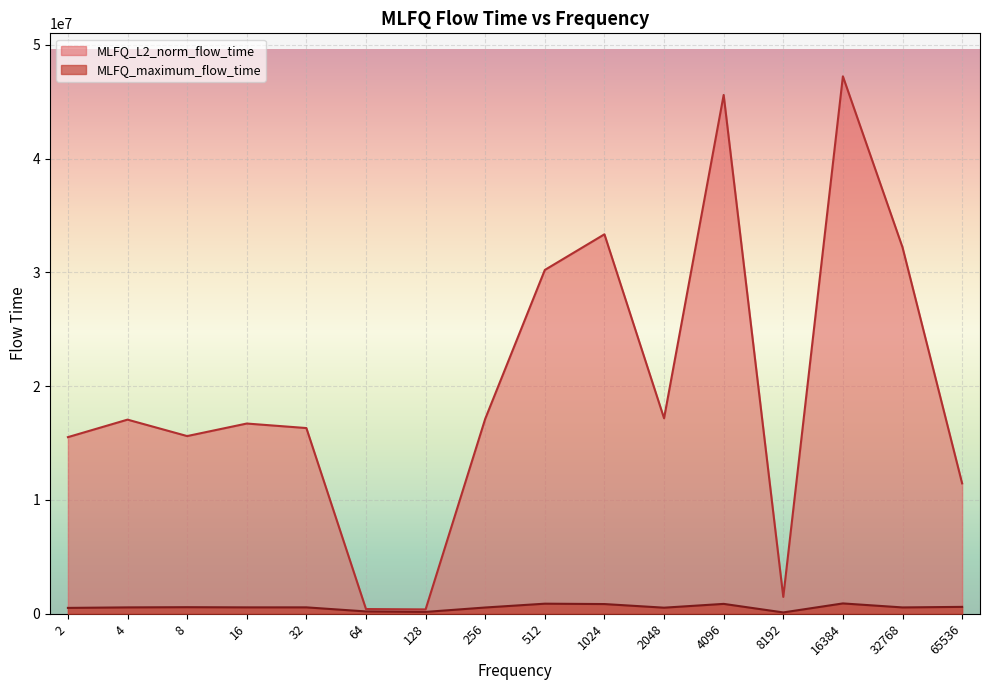

Which series has the largest total across all categories?

MLFQ_L2_norm_flow_time